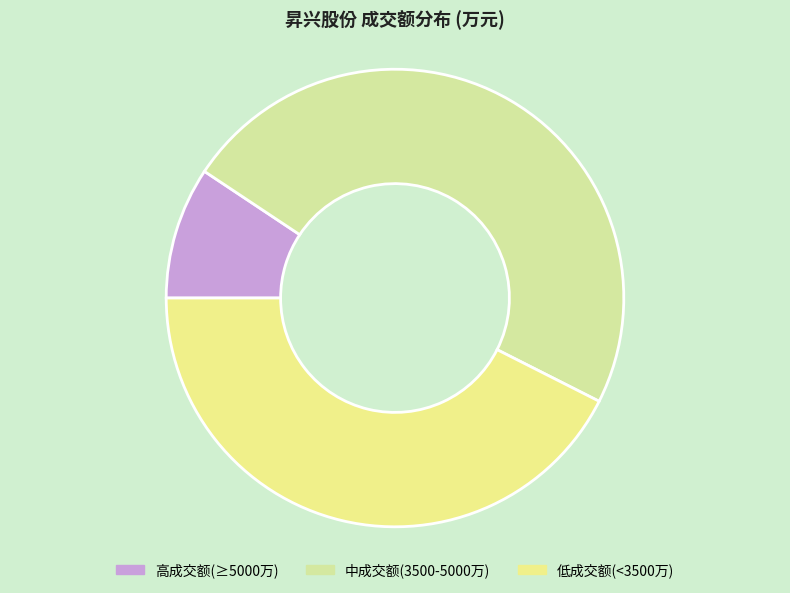

Which slice is the smallest?

高成交额(≥5000万)